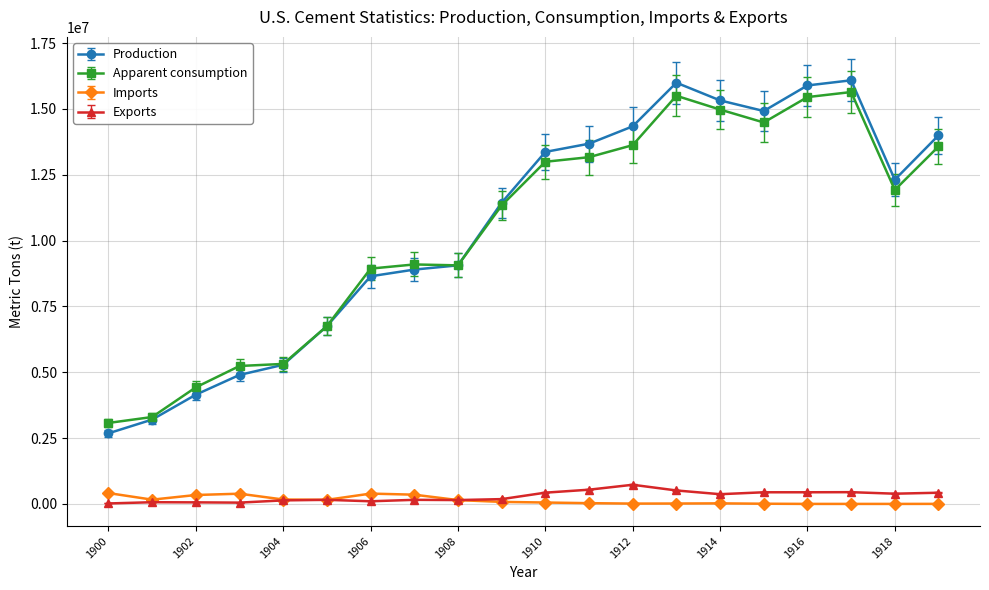

Which series has the largest total across all categories?

Production